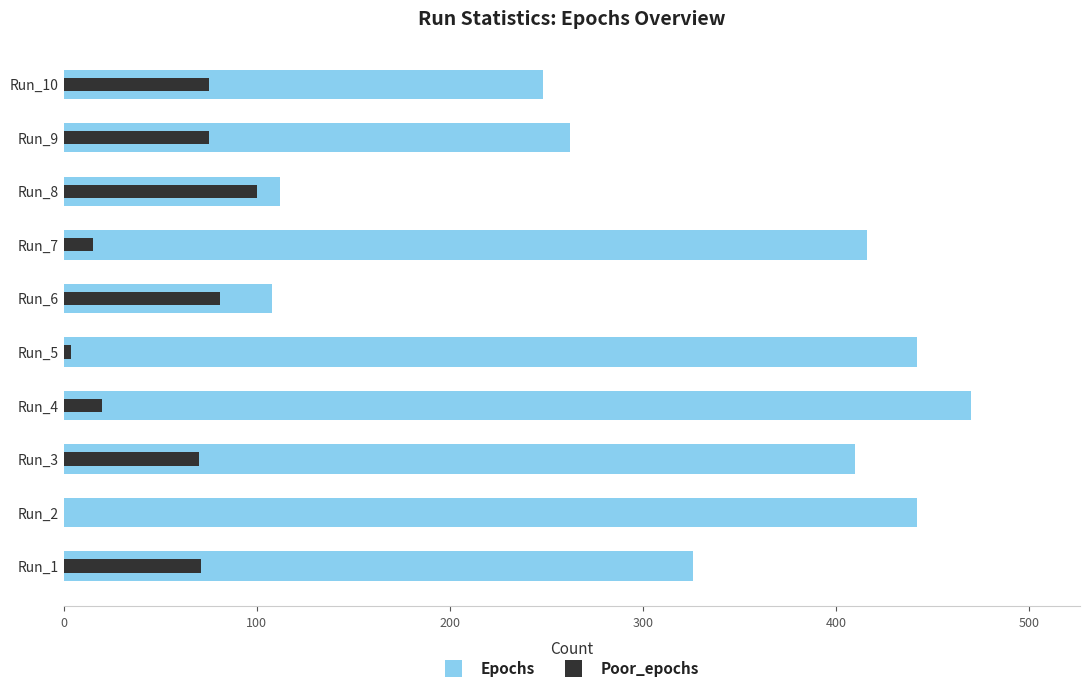

What is the label of the 2nd bar from the right?

8